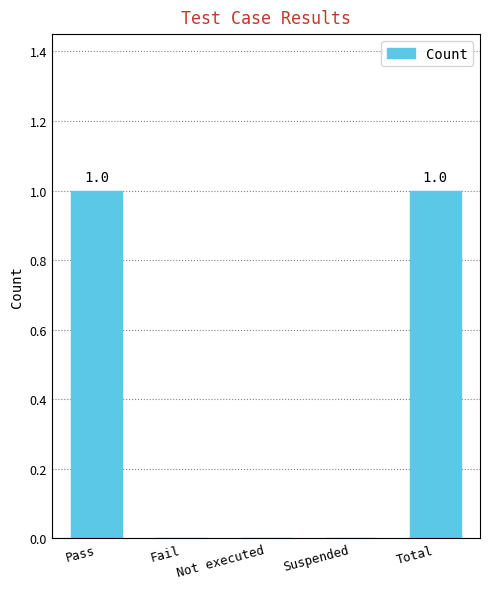

What is the greatest value displayed?

1